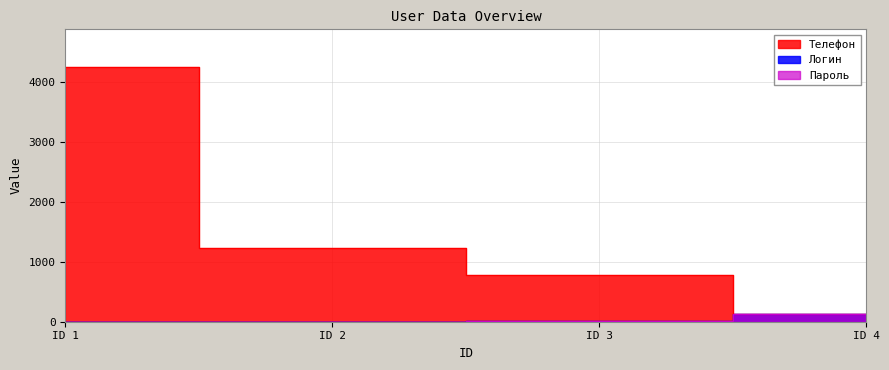

Is it true that Логин equals 76 at ID 4?

False